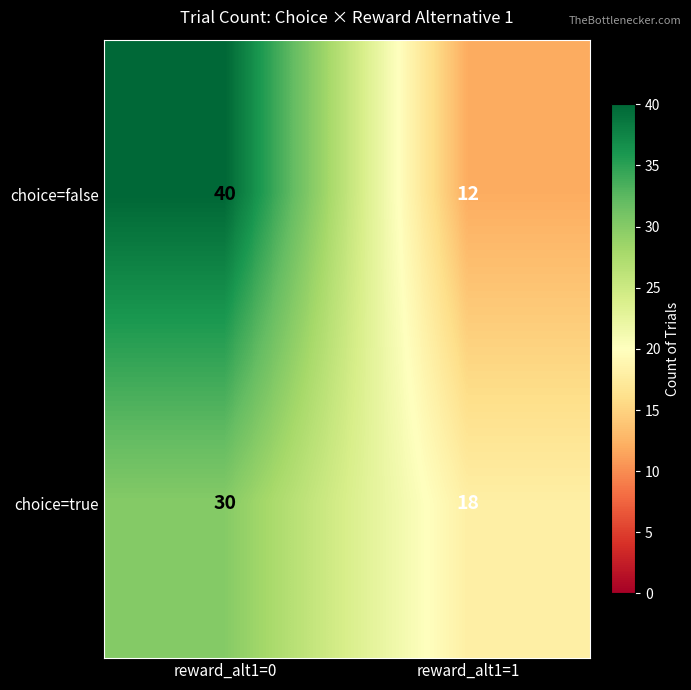

What is the spread (max minus min) of values at reward_alt1=0?

10